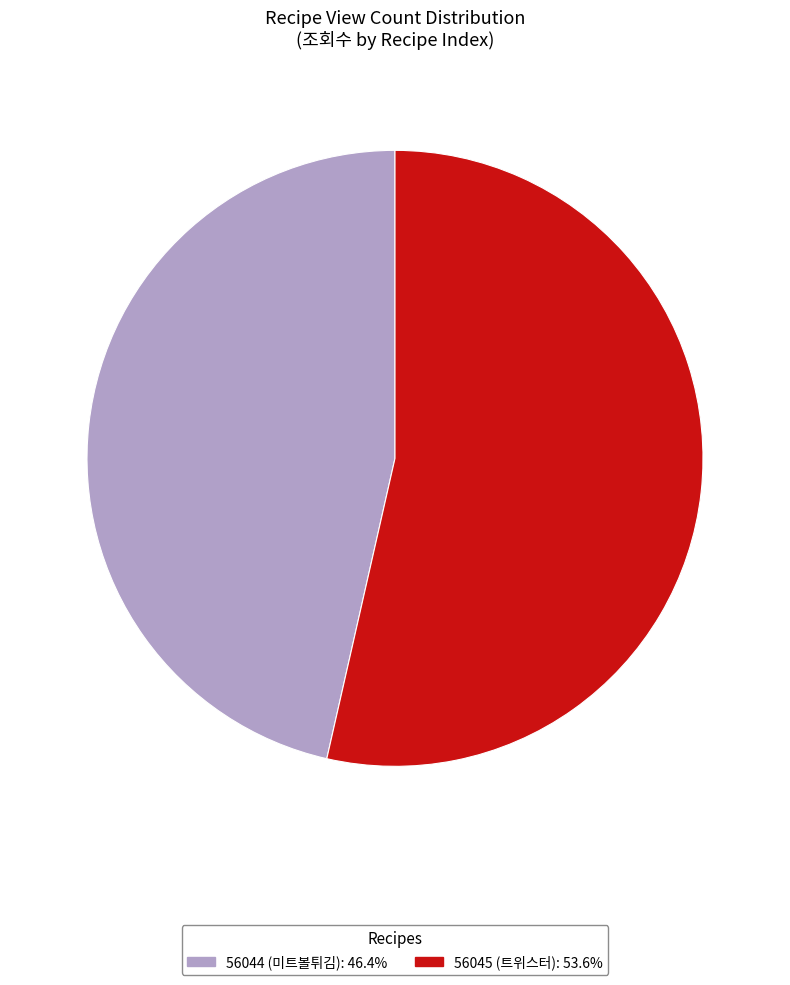

What is the largest slice in the pie chart?

56045 (트위스터)